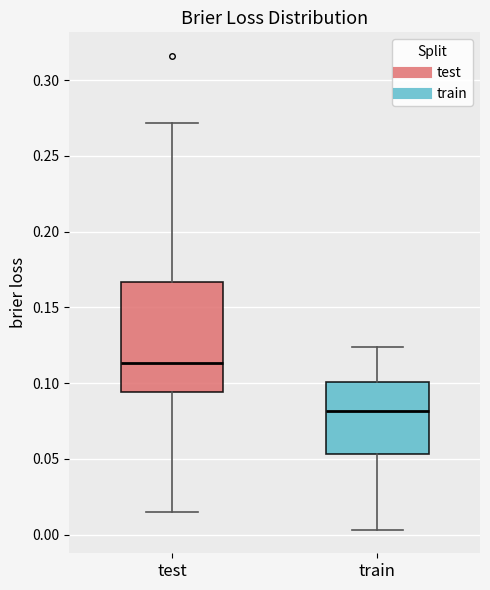

Which box is the tallest, from its lower edge to its upper edge?

test